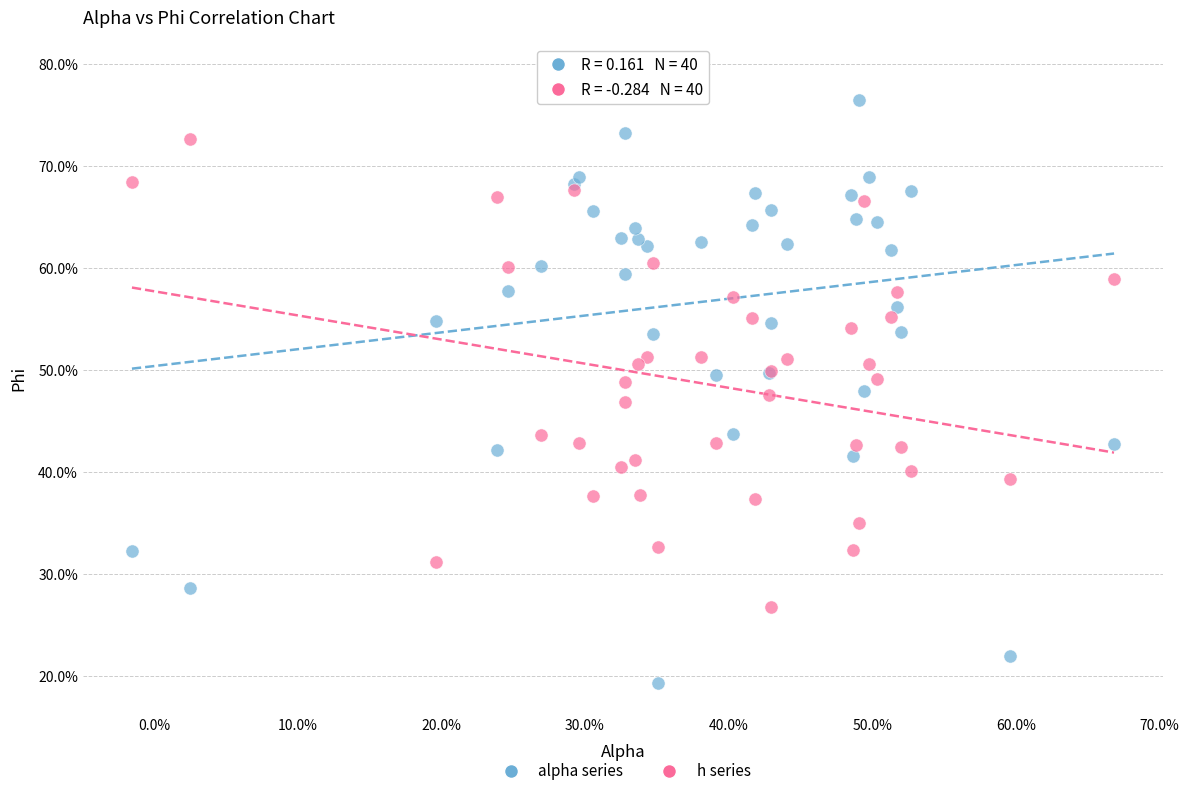

Which series has the widest spread of Y values?

alpha series